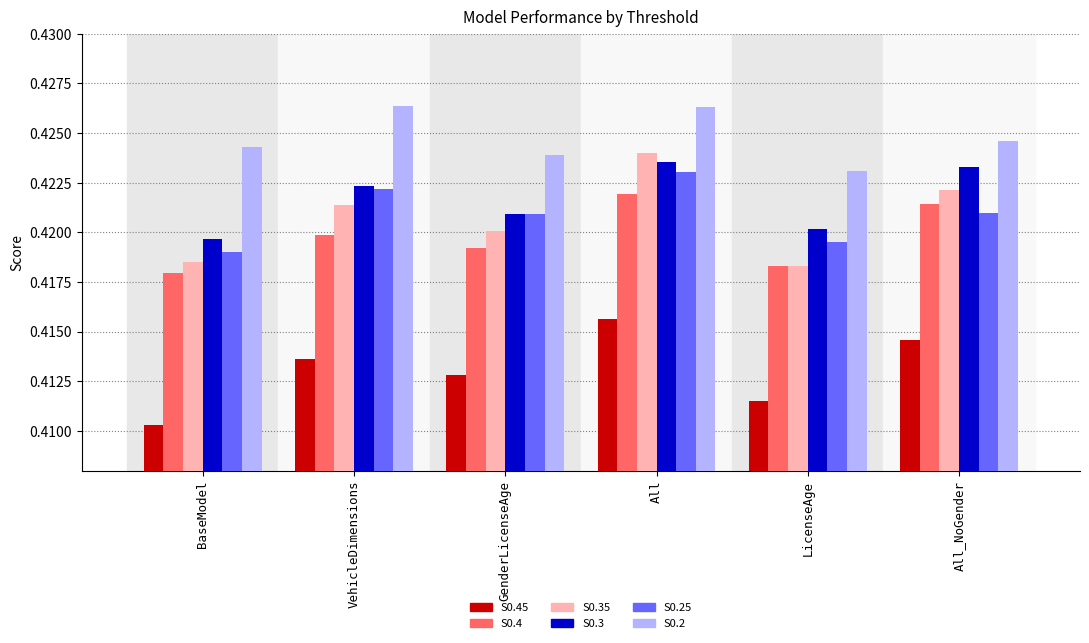

Is it true that S0.4 equals 0.2 at VehicleDimensions?

False